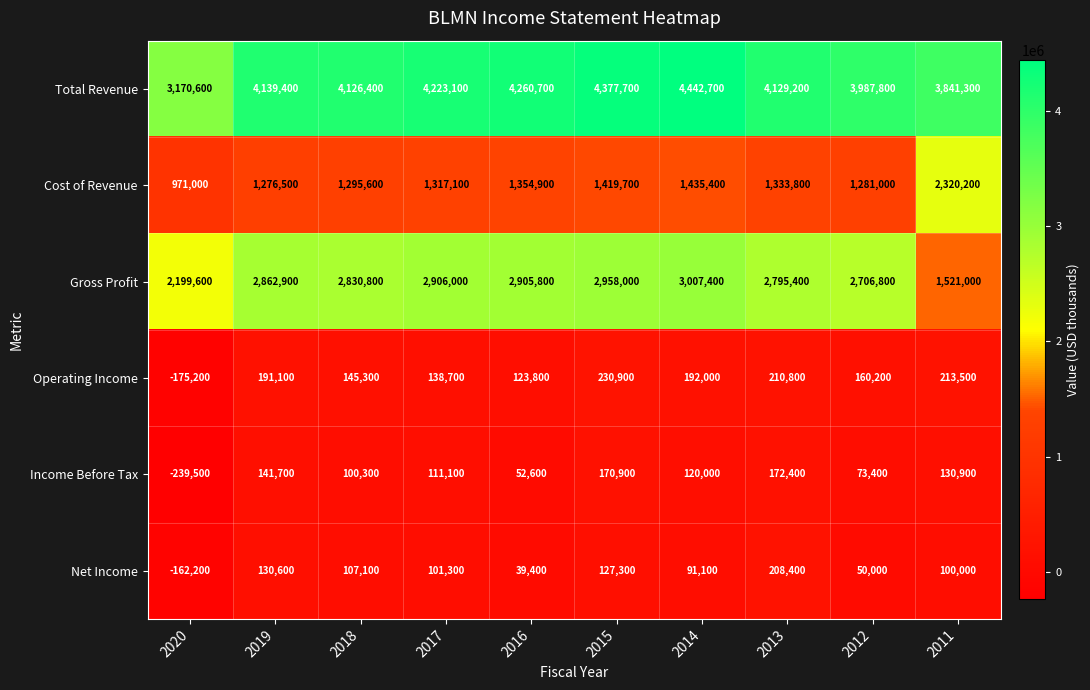

What is the difference between the highest and lowest values at 2017?

4121800